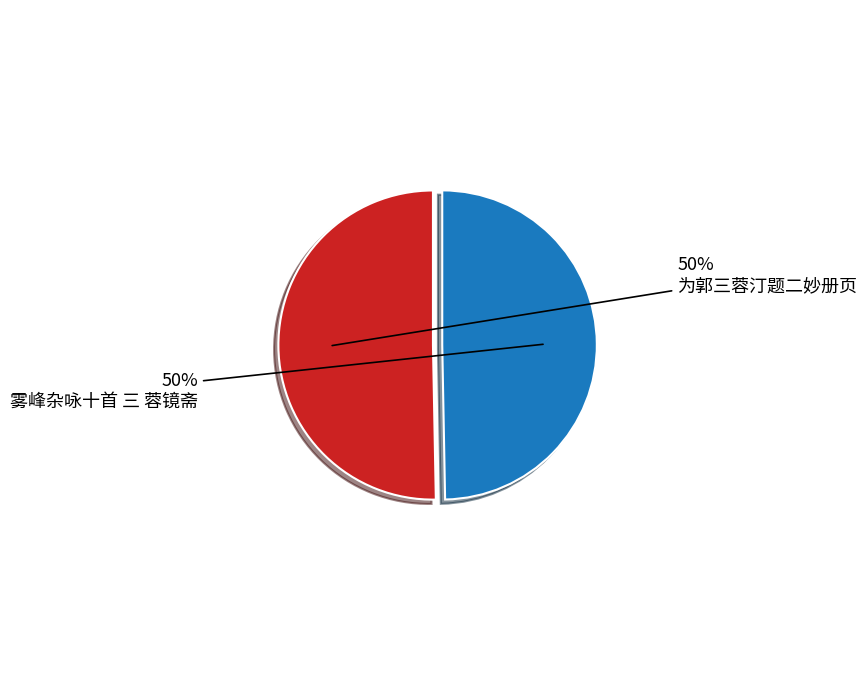

To the nearest percent, what is the combined percentage of 为郭三蓉汀题二妙册页 and 雾峰杂咏十首 三 蓉镜斋?

100%